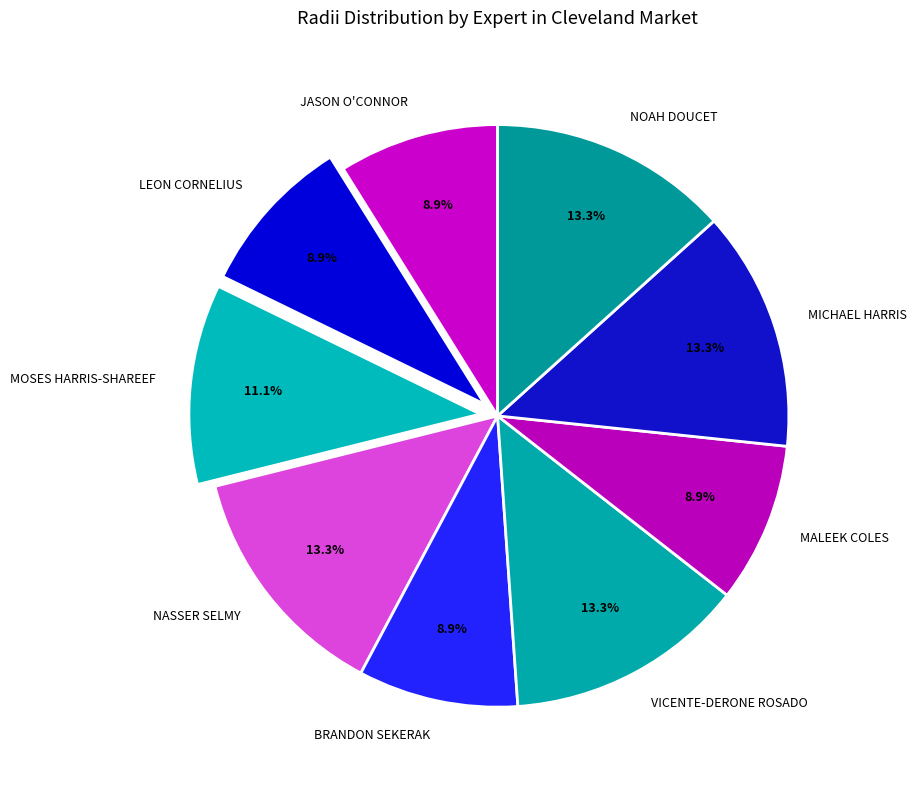

Approximately how many times larger is the value at BRANDON SEKERAK compared to MOSES HARRIS-SHAREEF?

0.8